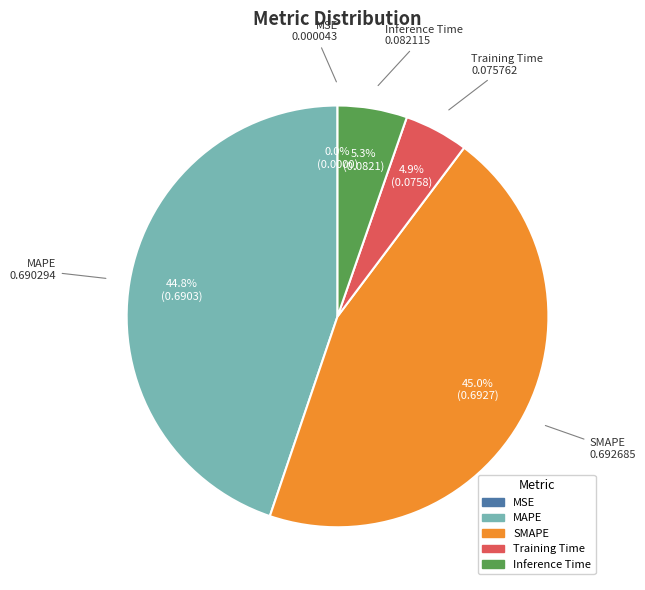

Is Inference Time the majority of the pie?

No